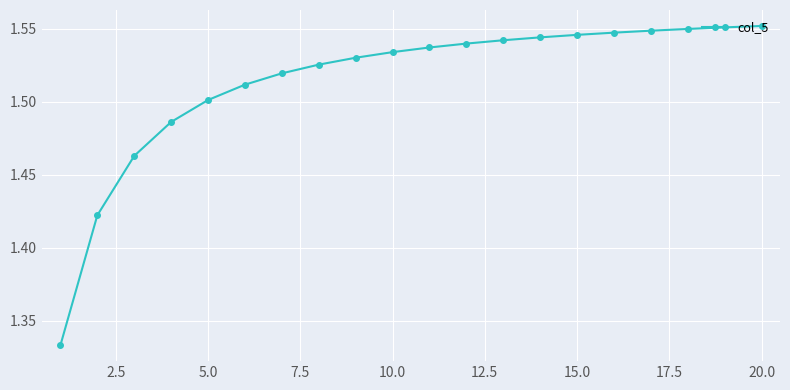

What is the sum of all values?

30.3